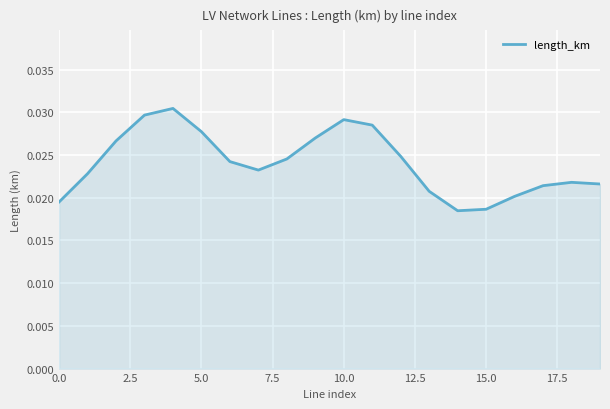

At which label is the value closest to 0?

14